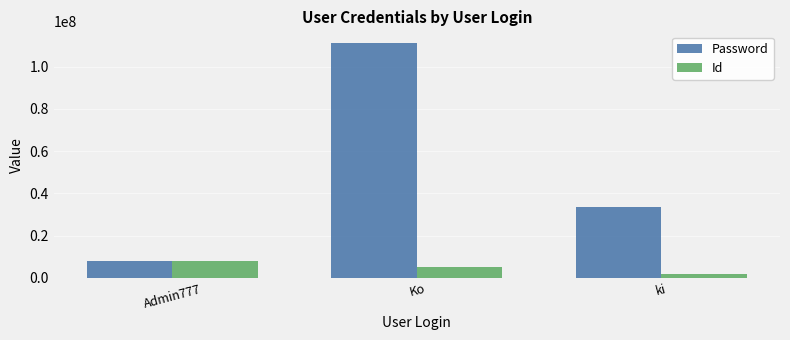

Which label corresponds to the largest value in the chart?

Ko